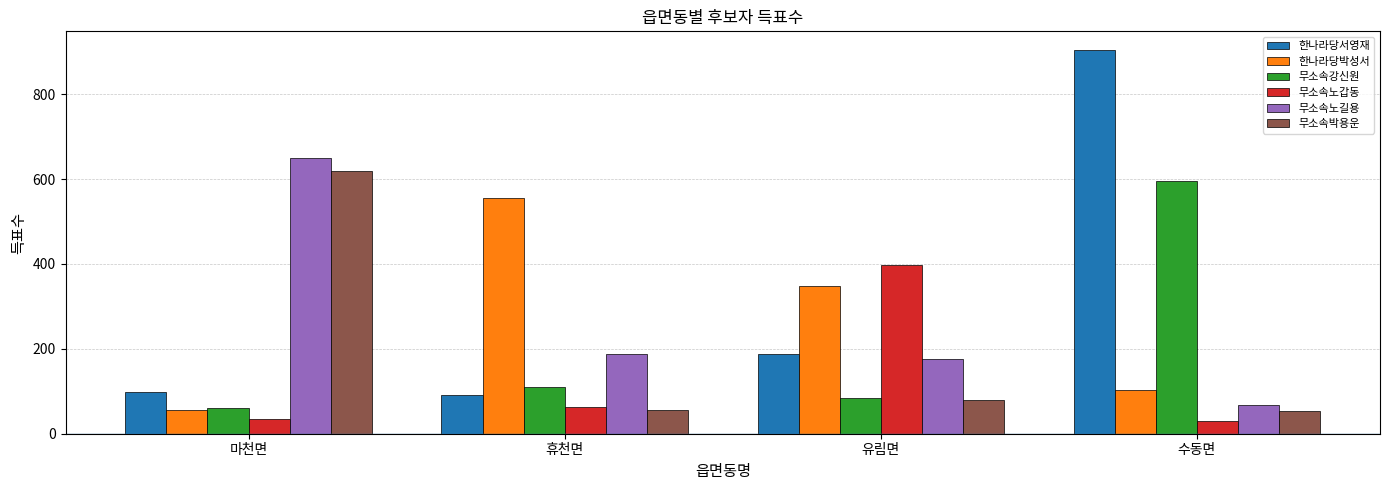

List the labels in order of 무소속강신원 value, largest first.

수동면, 휴천면, 유림면, 마천면